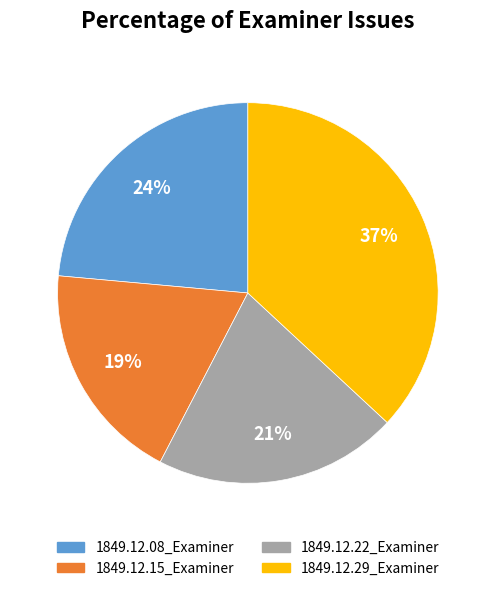

How many segments does this pie chart have?

4